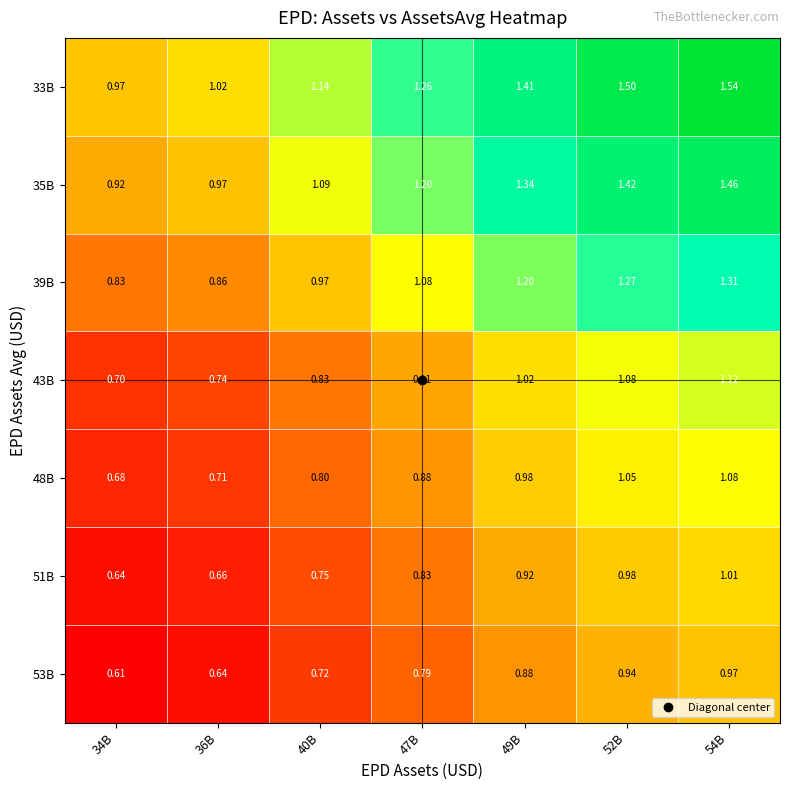

What is the smallest value displayed?

0.6